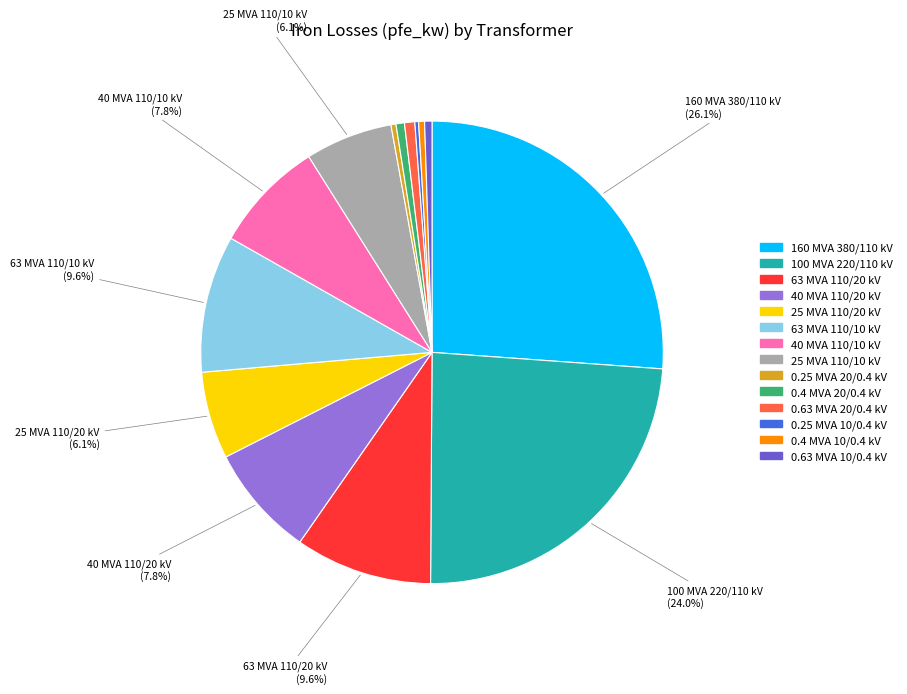

Is it true that 0.4 MVA 20/0.4 kV is 11% of the pie?

False